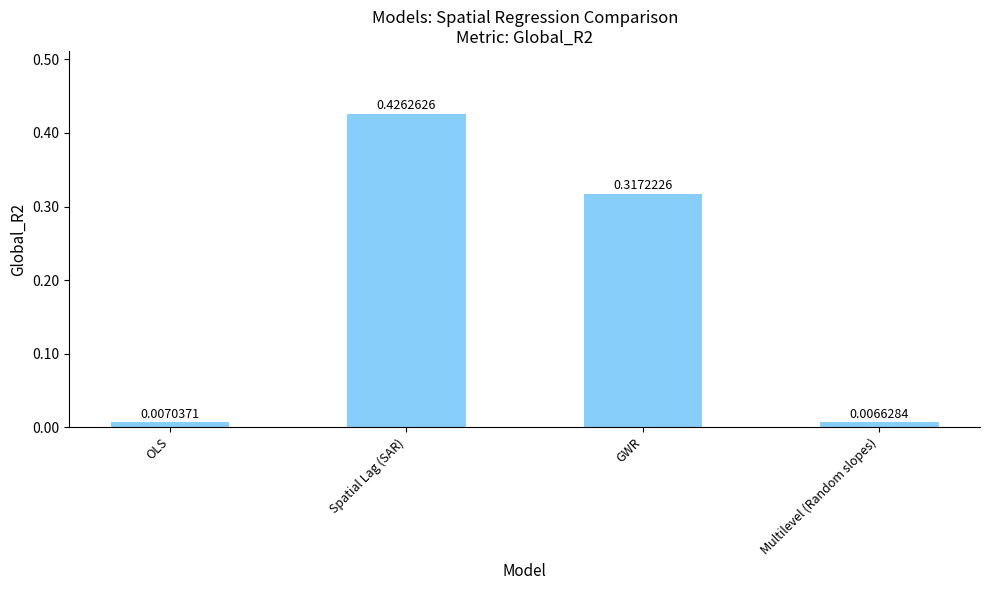

At which label is the value closest to 0?

Multilevel (Random slopes)